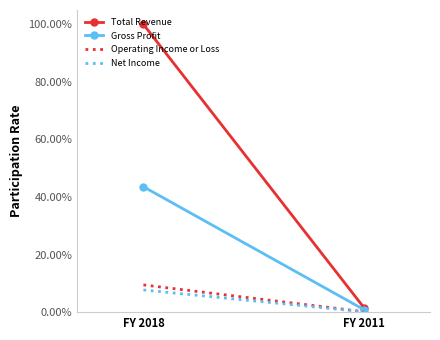

Between FY 2018 and FY 2011, which series saw the biggest shift?

Total Revenue